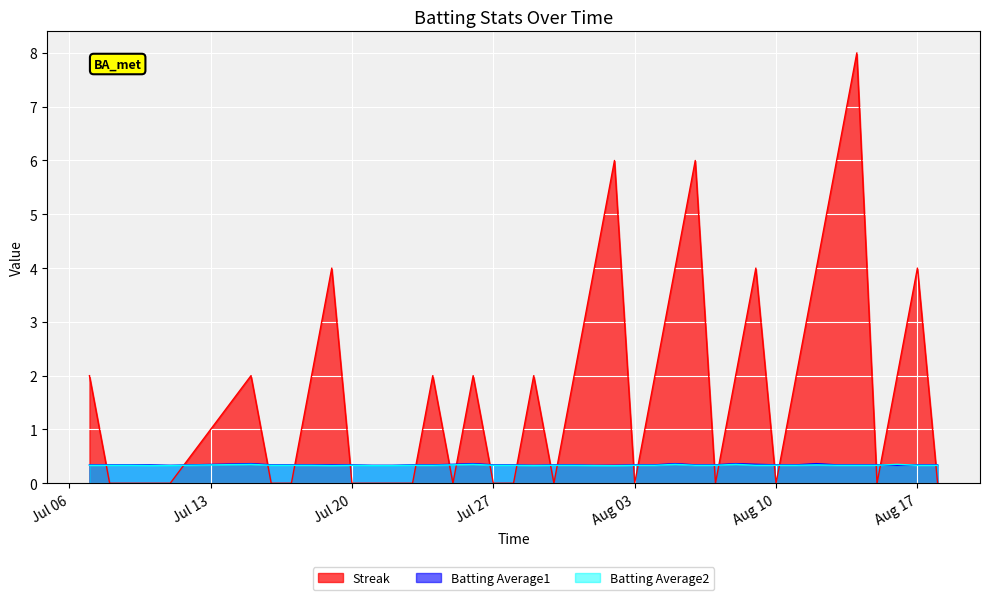

How many lines are shown in the chart?

3